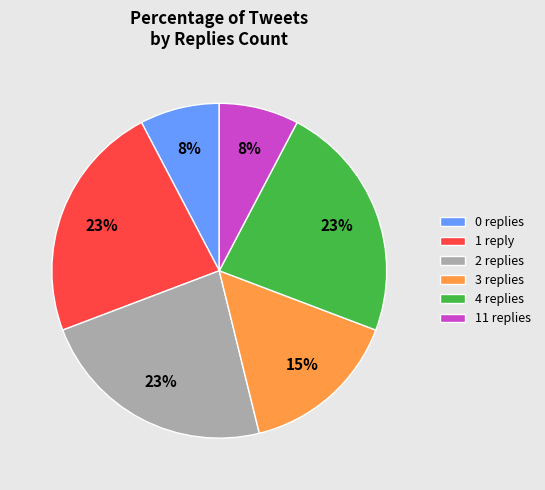

The 2 replies slice represents 32% of the pie. True or false?

False